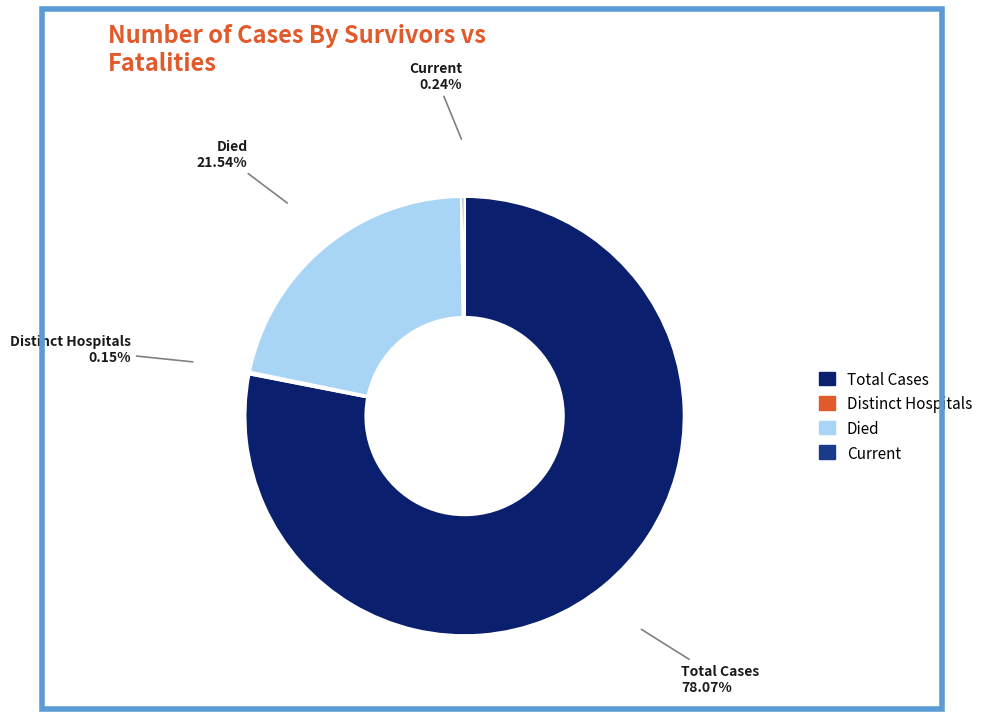

Does any single category account for the majority?

Yes